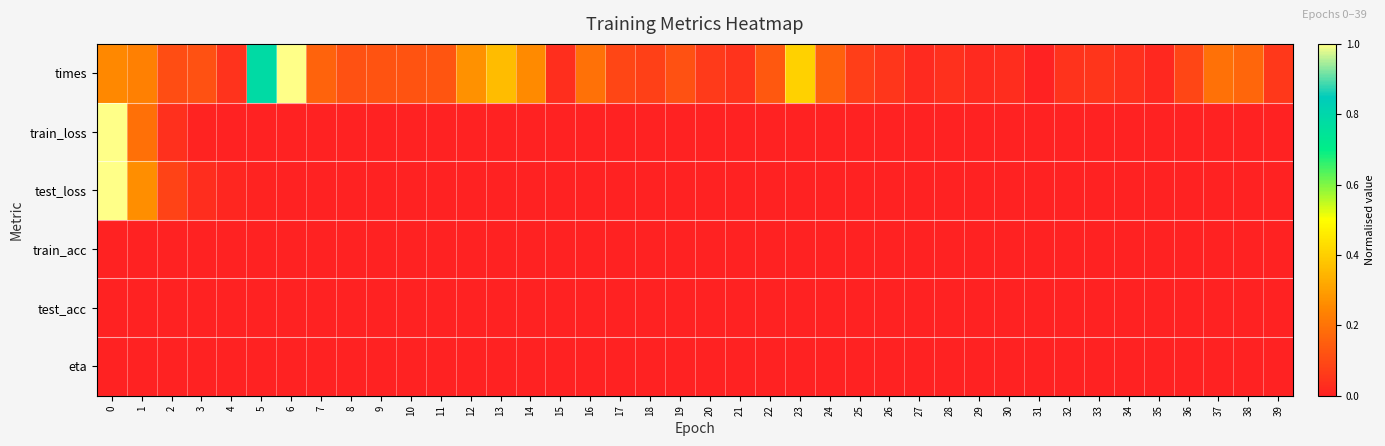

What is the total value across all series at 37?

0.2